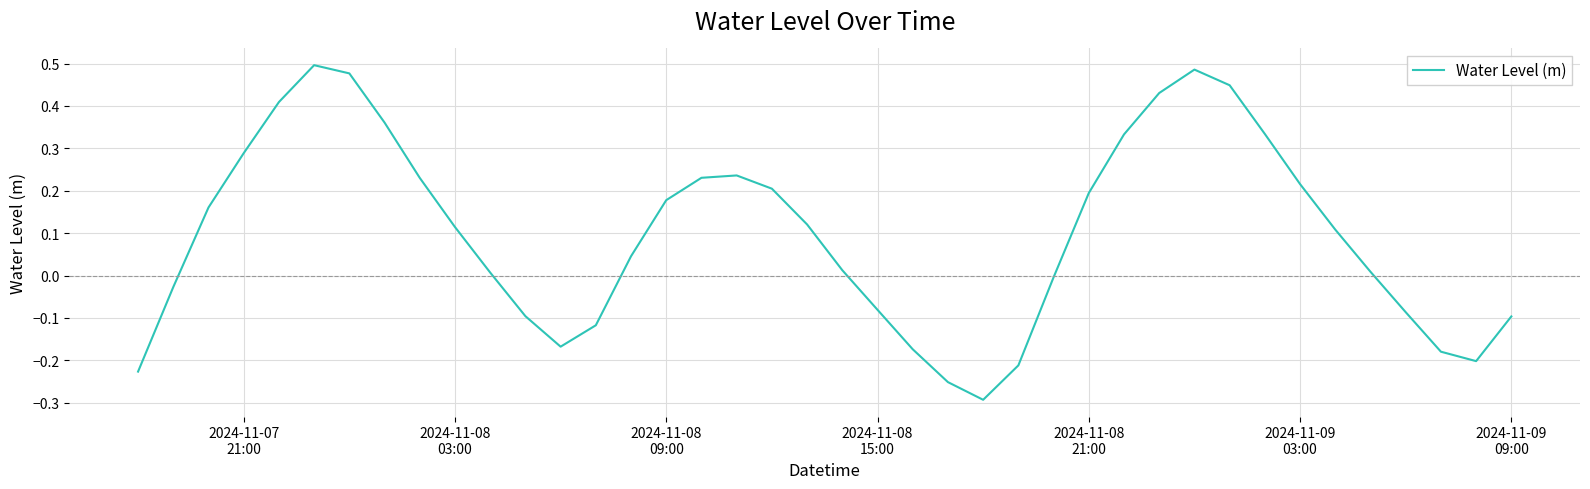

Does the chart have visible grid lines?

Yes